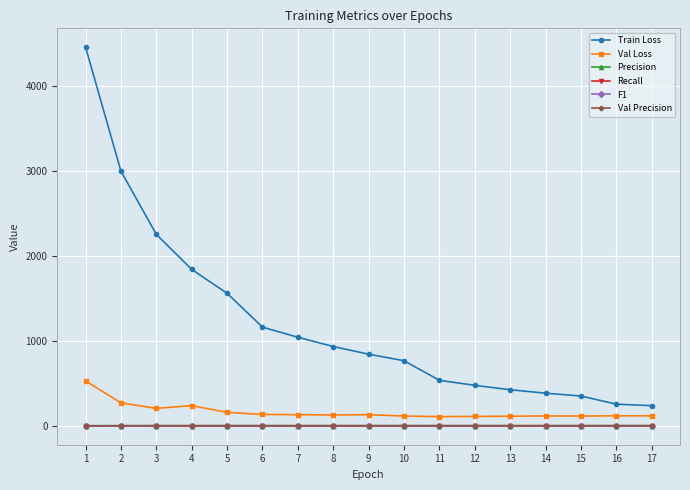

True or false: Val Loss and F1 cross at least once.

False